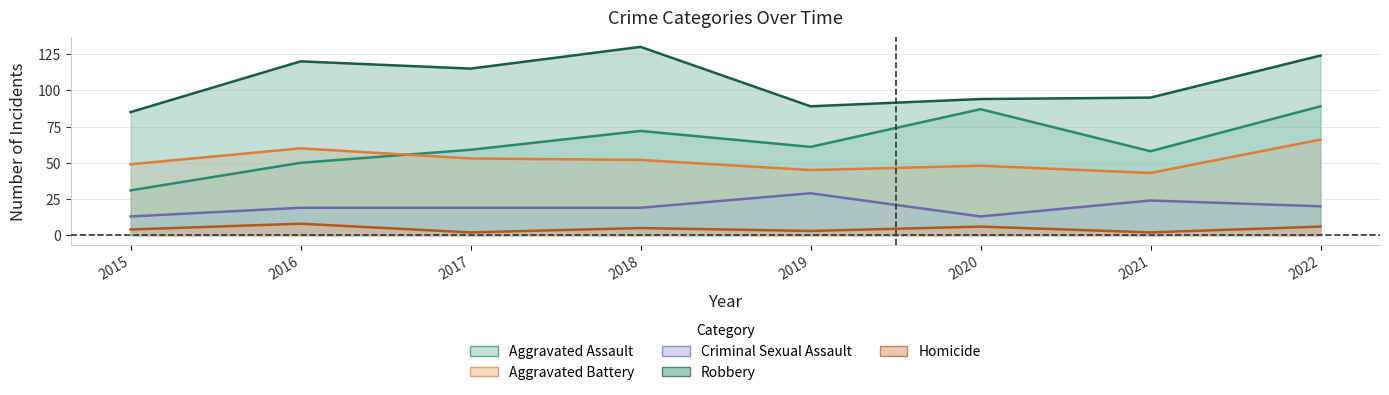

How many data points in Aggravated Assault are less than 61?

4